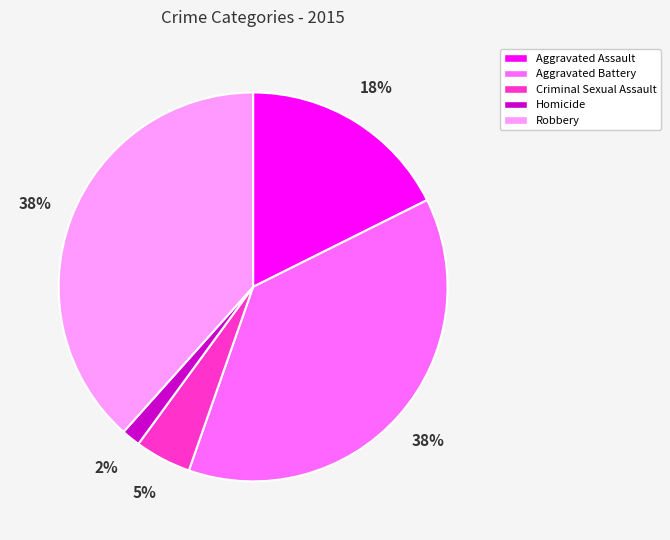

Is Aggravated Assault the majority of the pie?

No